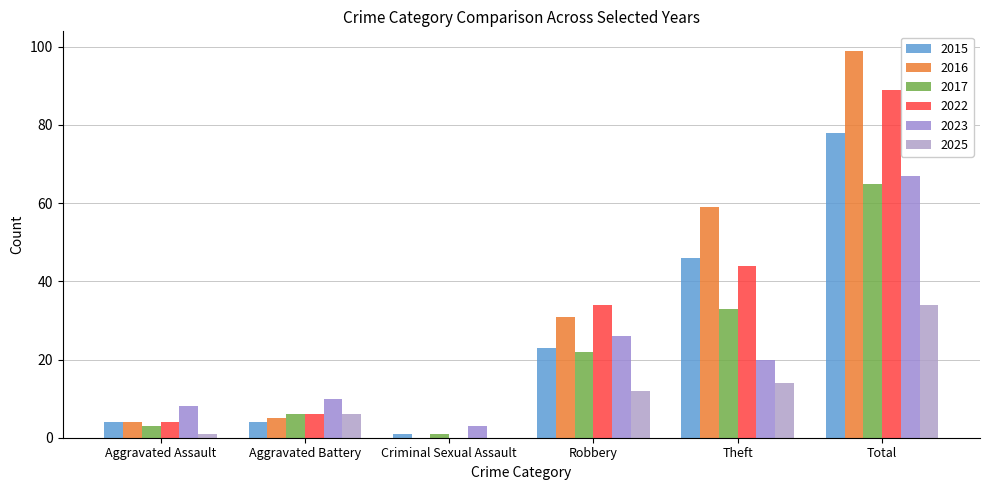

Reading left to right, list all the values displayed in this chart.

2015: 4	4	1	23	46	78
2016: 4	5	0	31	59	99
2017: 3	6	1	22	33	65
2022: 4	6	0	34	44	89
2023: 8	10	3	26	20	67
2025: 1	6	0	12	14	34